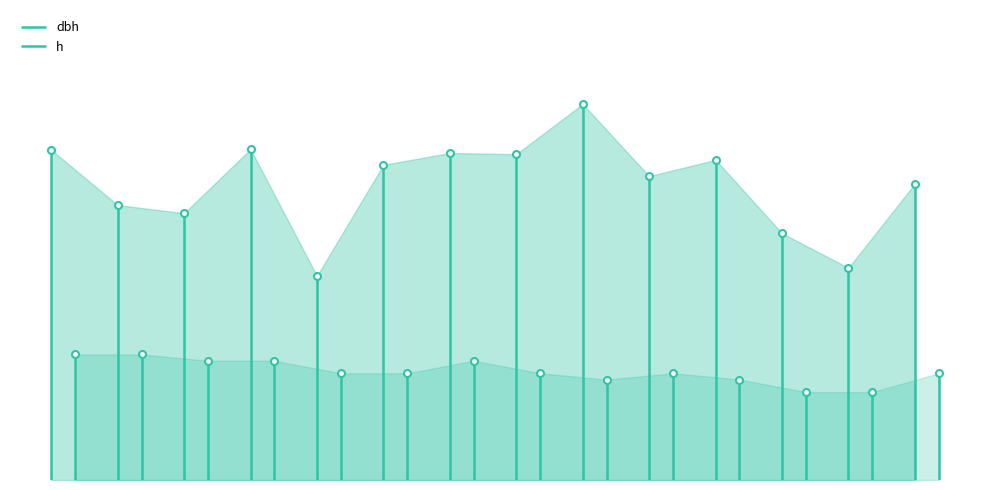

The value of dbh at 440209012 is 6.1. True or false?

False